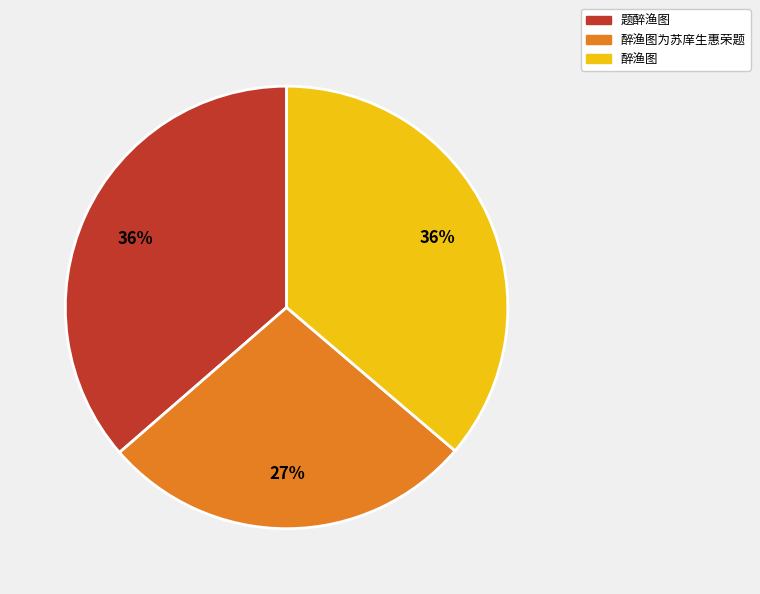

What is the ratio of the value at 醉渔图 to the value at 题醉渔图?

1.0